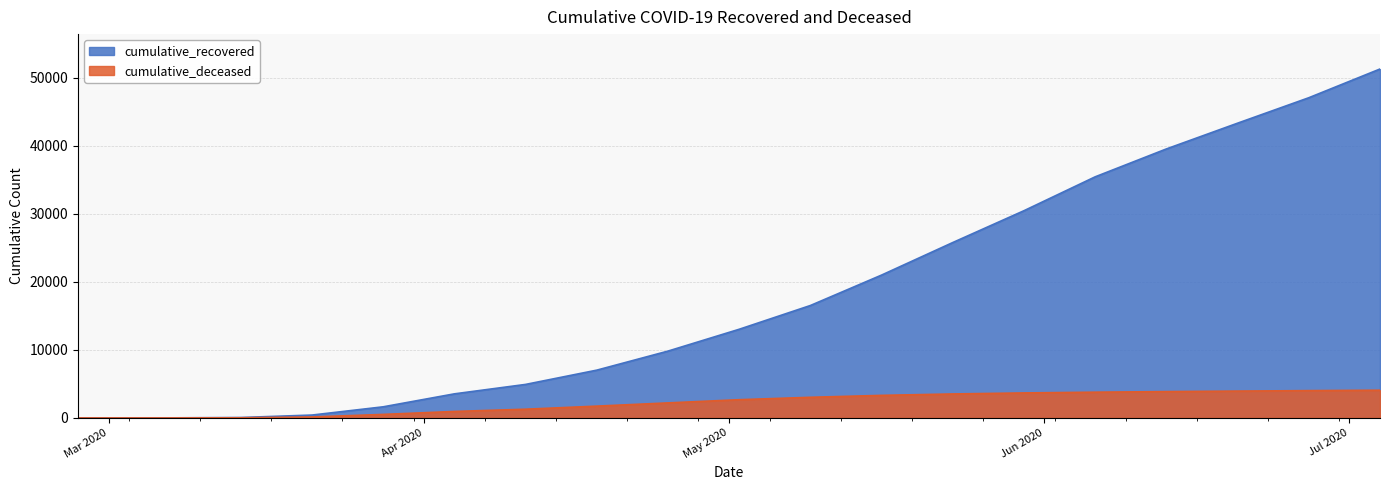

At which category is the sum across all series the highest?

2020-07-04